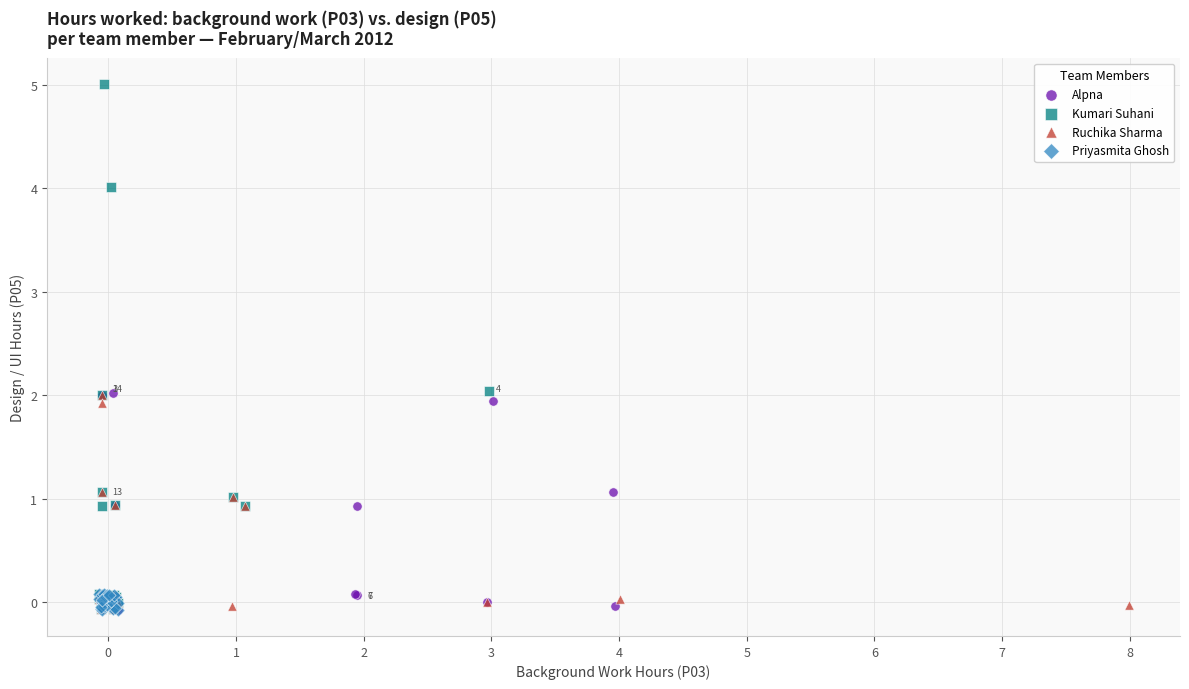

Which series has the largest Y range (max minus min)?

Kumari Suhani